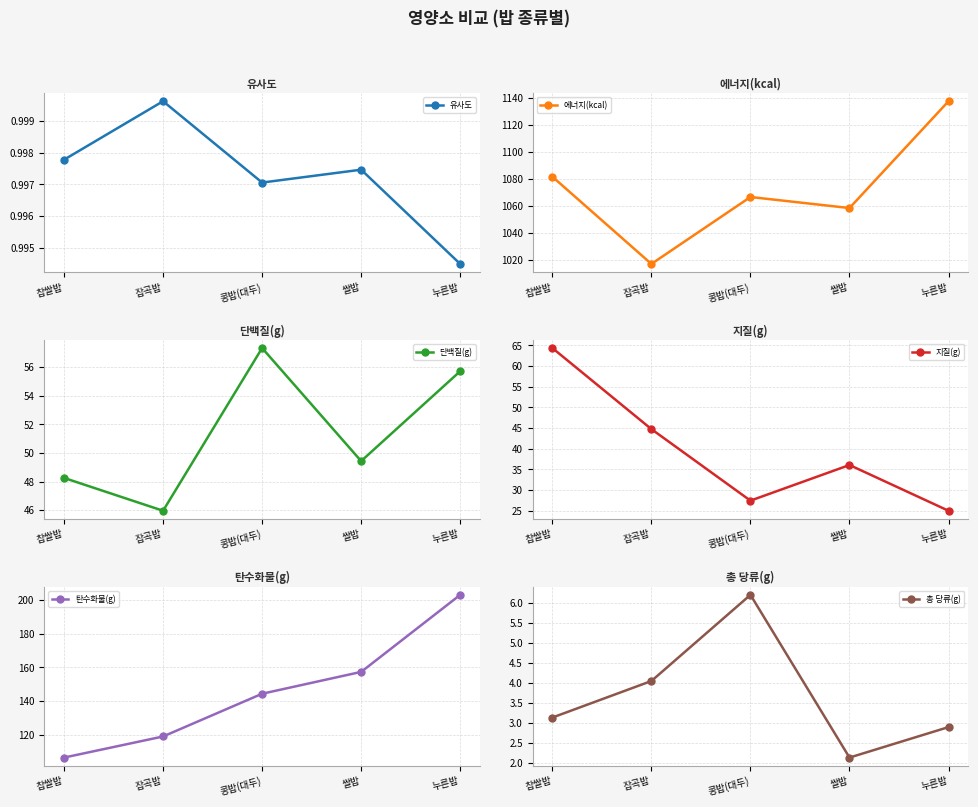

True or false: 유사도 and 단백질(g) cross at least once.

False